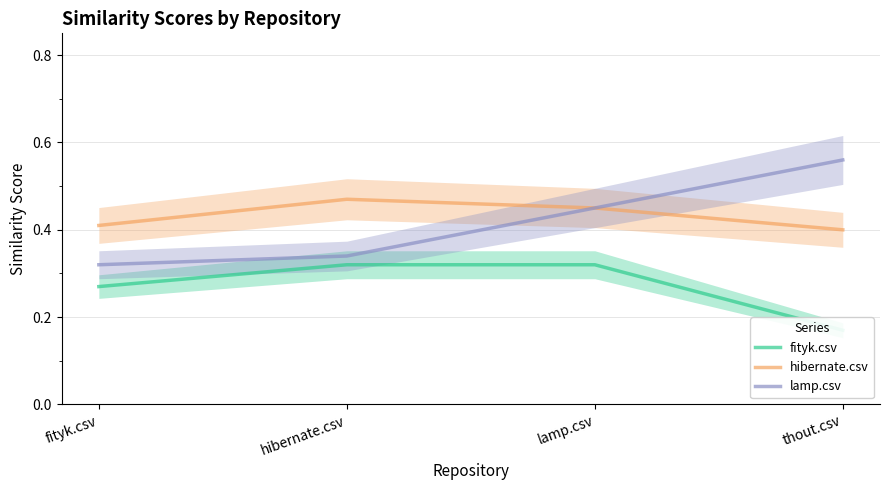

Reading left to right, list all the values displayed in this chart.

fityk.csv: fityk.csv=0.3	hibernate.csv=0.3	lamp.csv=0.3	thout.csv=0.2
hibernate.csv: fityk.csv=0.4	hibernate.csv=0.5	lamp.csv=0.5	thout.csv=0.4
lamp.csv: fityk.csv=0.3	hibernate.csv=0.3	lamp.csv=0.5	thout.csv=0.6